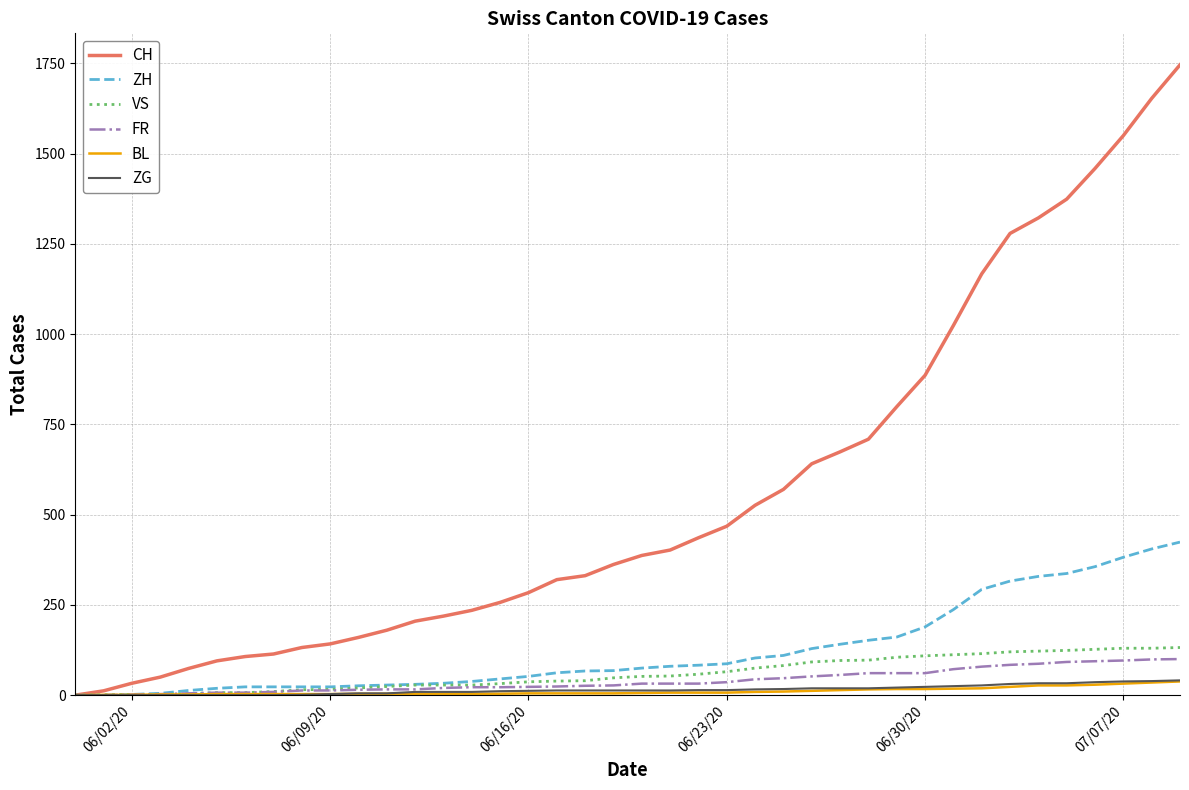

Does the chart have visible grid lines?

Yes